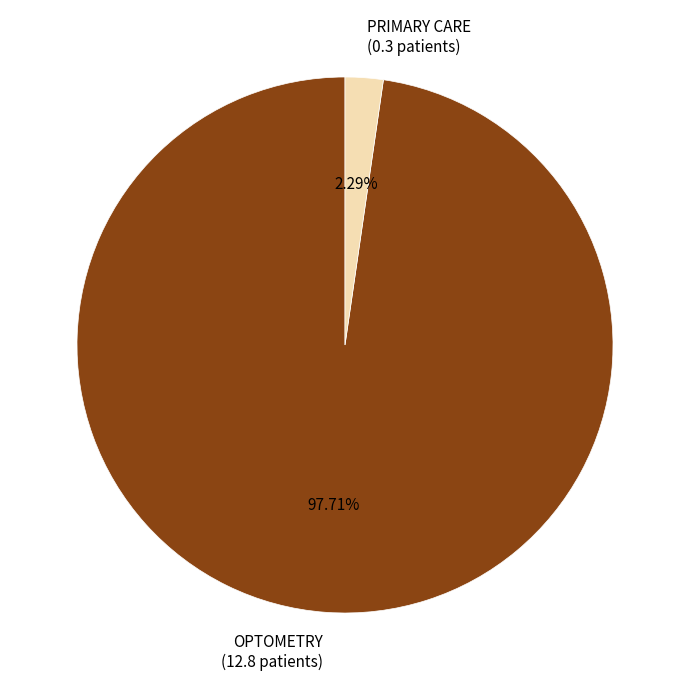

Is it true that OPTOMETRY is 98% of the pie?

True